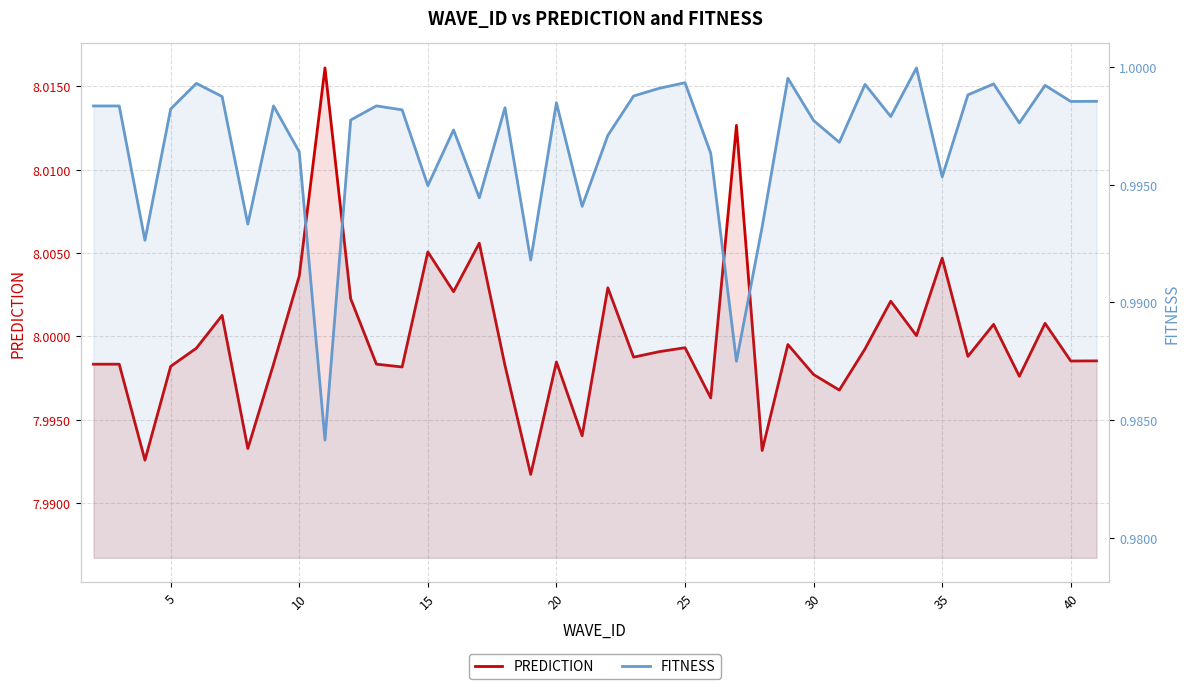

True or false: PREDICTION has a value of 8.0 at 25.

True